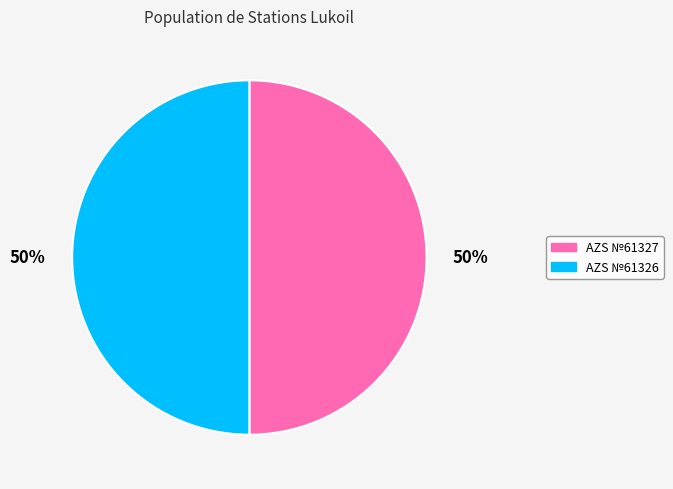

True or false: AZS №61327 accounts for 44% of the total.

False